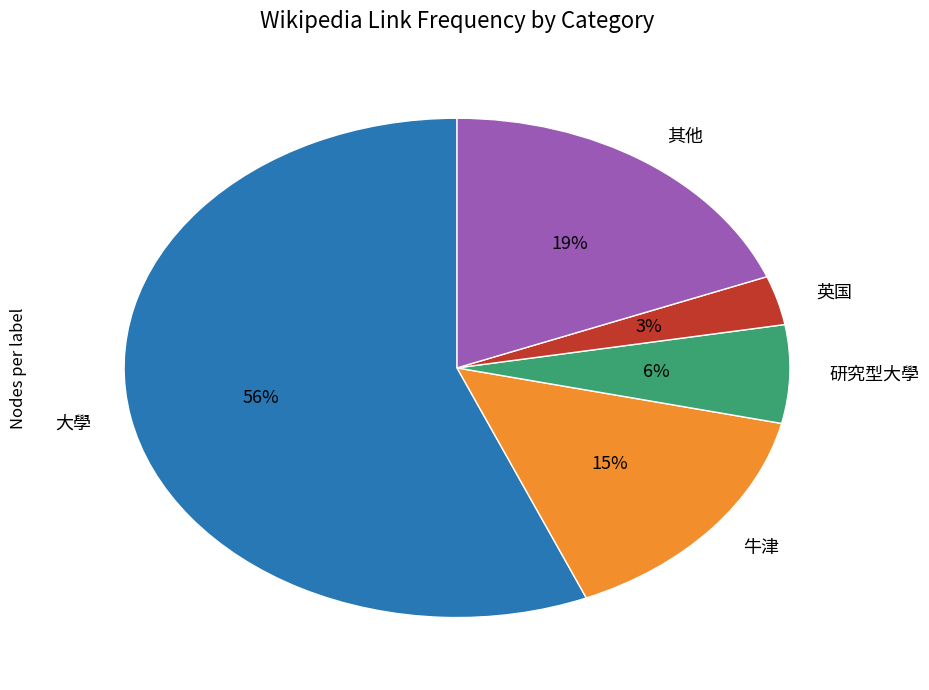

How many segments does this pie chart have?

5